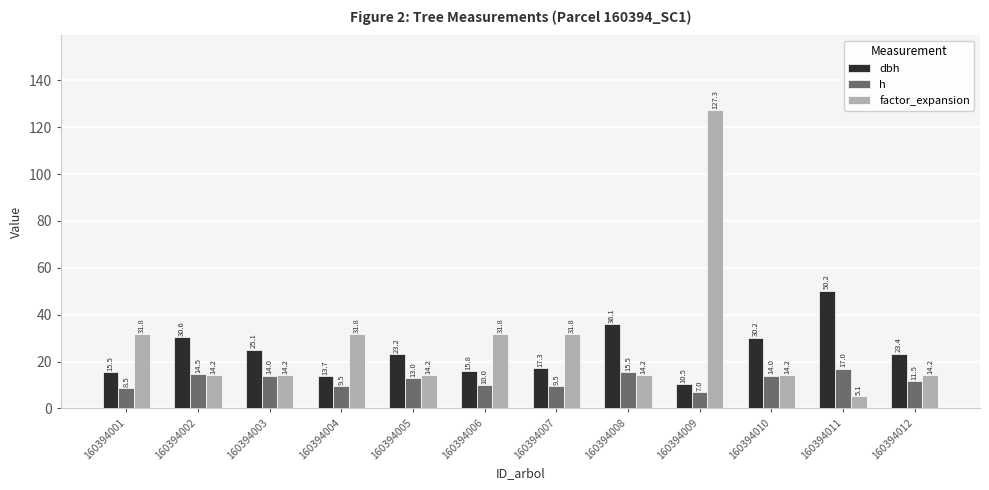

What is the minimum value for h?

7.0